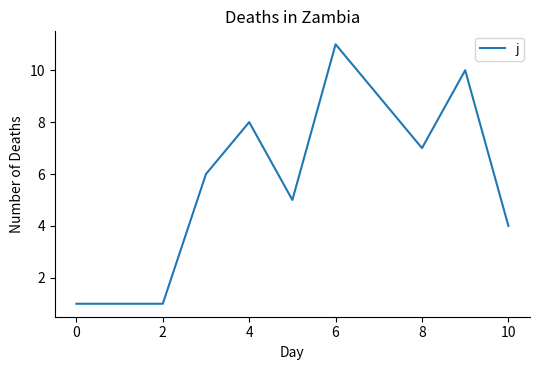

What is the difference between the maximum and minimum values?

10